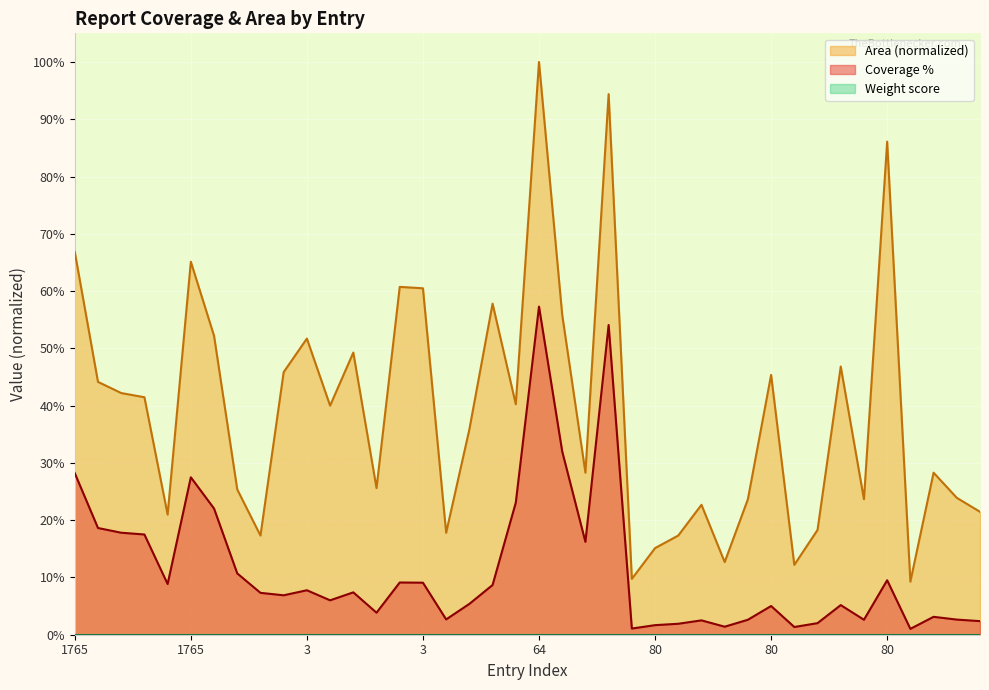

True or false: Area and Coverage % intersect in this chart.

False